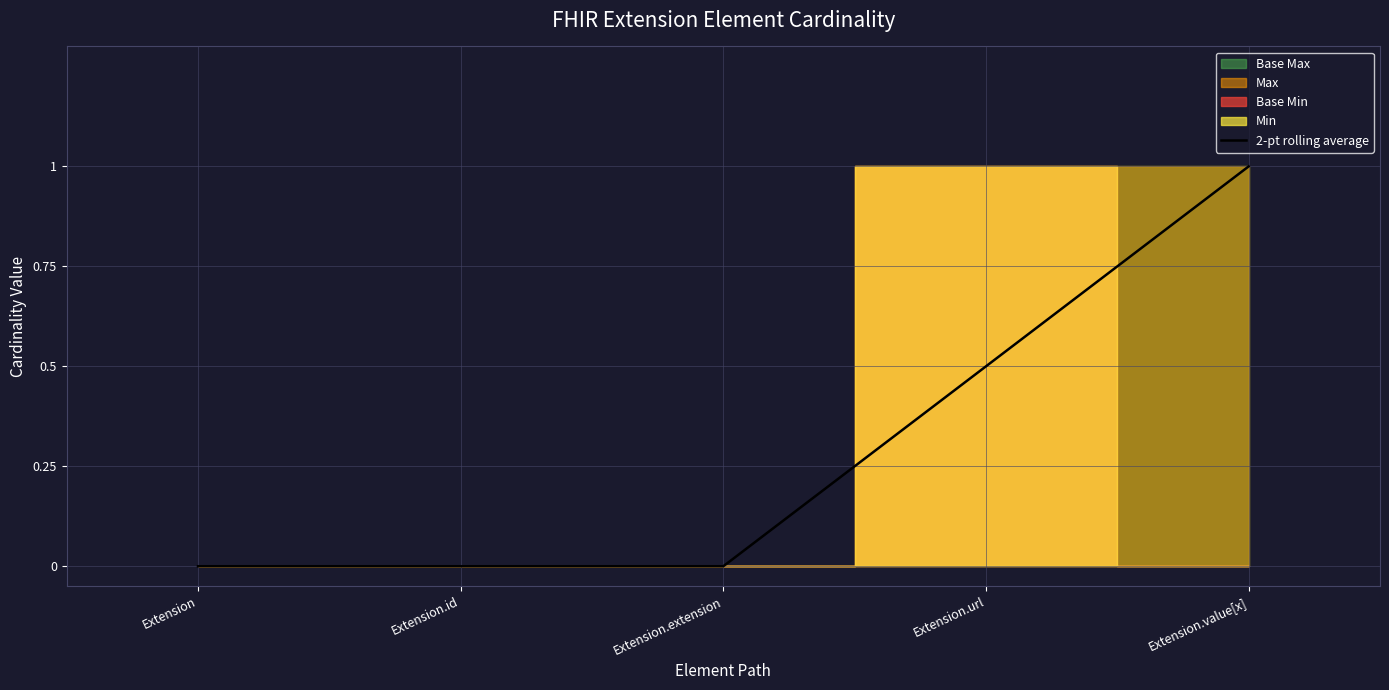

The value of 2-pt rolling average at Extension.url is 0.3. True or false?

False